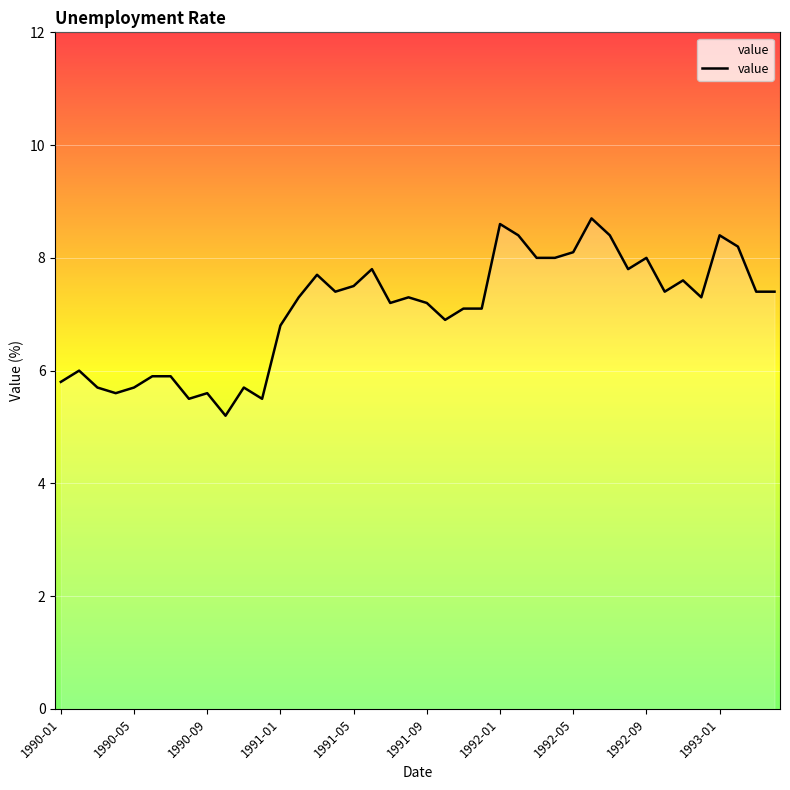

What is the difference between the maximum and minimum values?

3.5